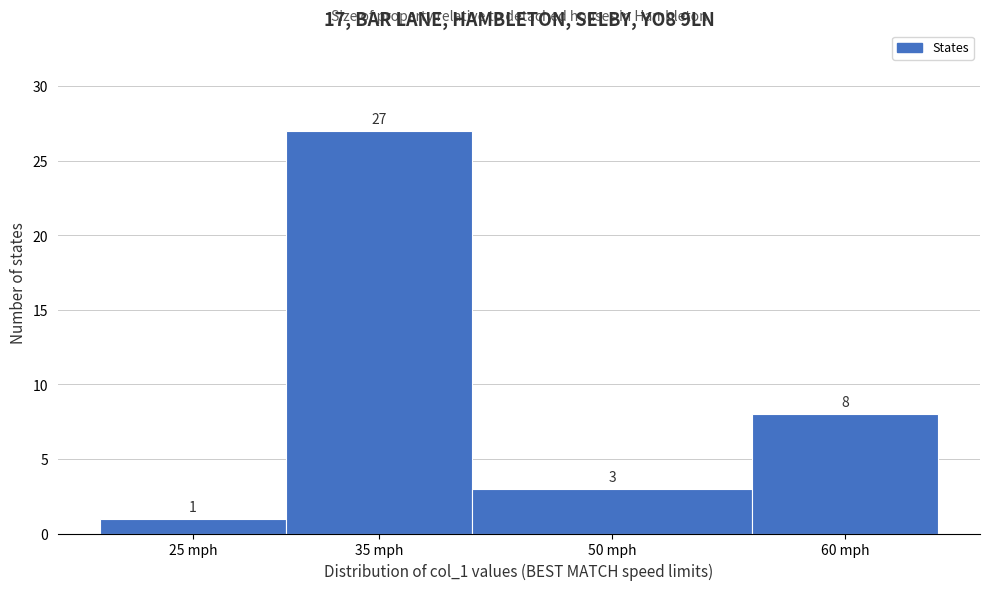

Reading left to right, list all the values displayed in this chart.

25 mph=1	35 mph=27	50 mph=3	60 mph=8